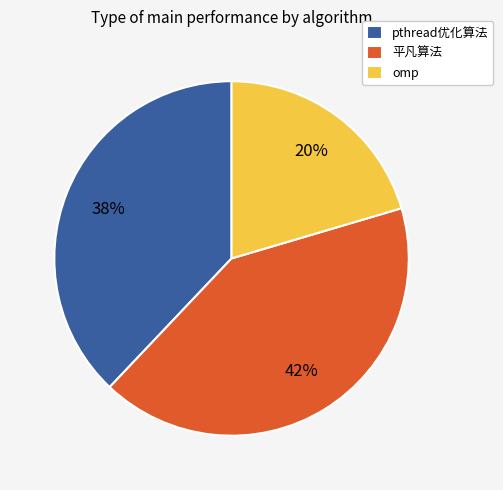

Is there any slice that represents more than half of the pie?

No